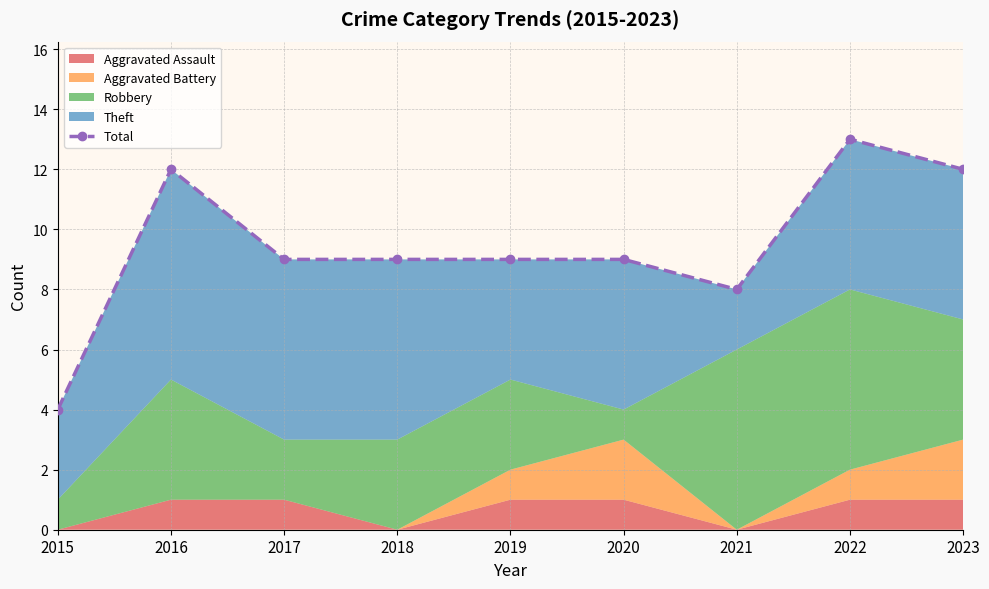

Which has a higher value, 2022 or 2015?

2022